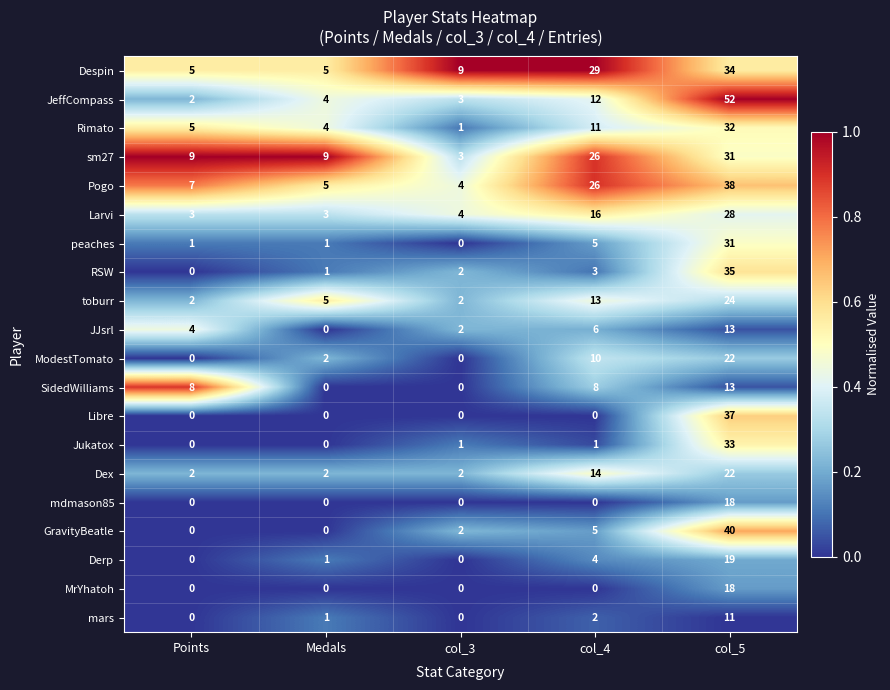

Which category has the highest value across all series?

col_5